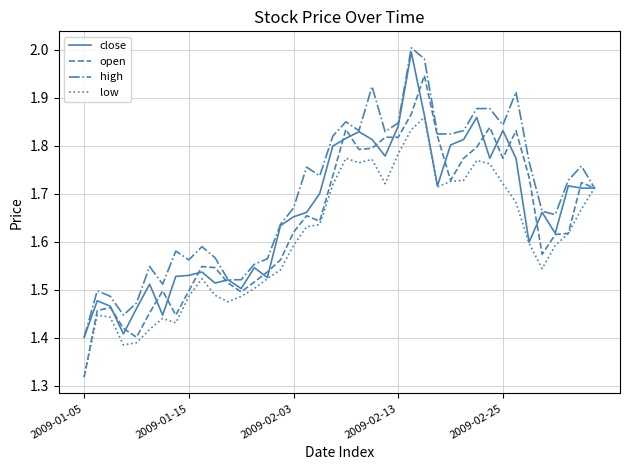

Which series has the largest total across all categories?

high